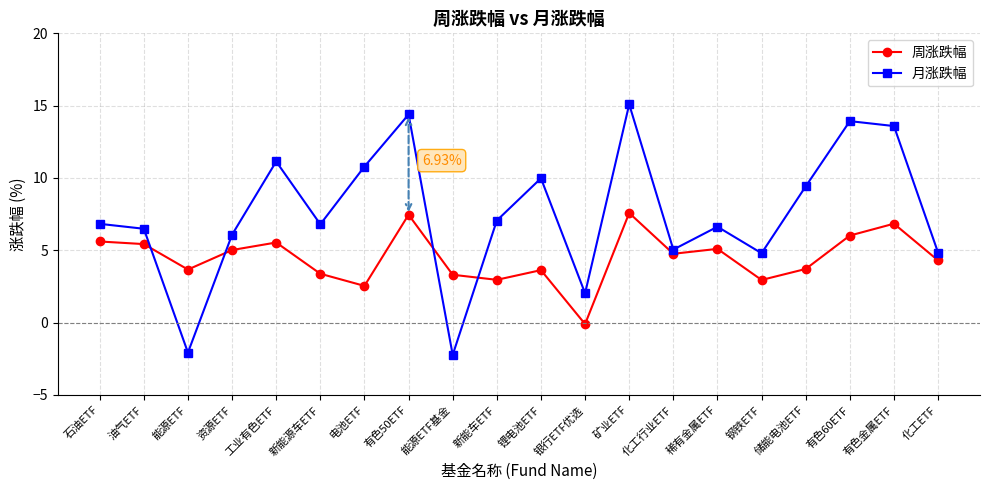

What is the sum of all 周涨跌幅 values?

89.7